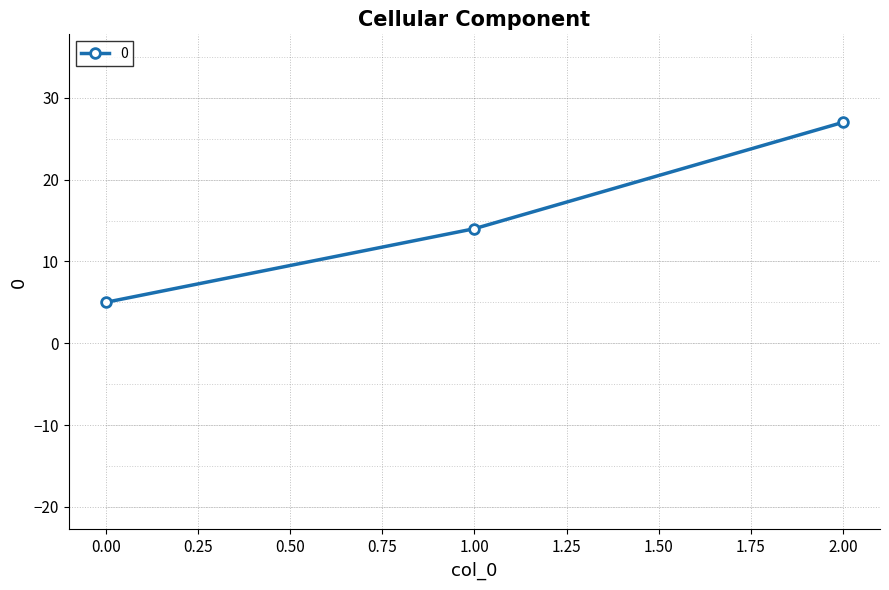

What is the value of the 1st point from the left?

5